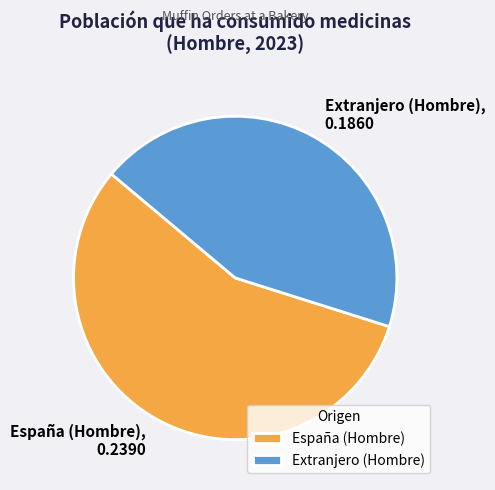

Does any single category account for the majority?

Yes